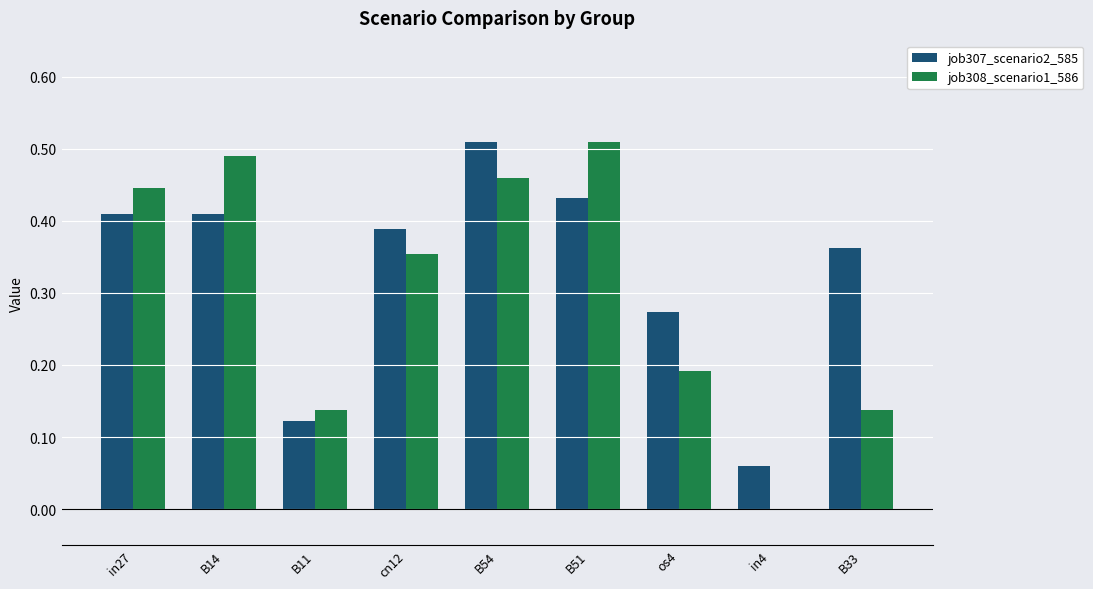

Is the value of job307_scenario2_585 at B54 greater than the value of job308_scenario1_586 at B54?

Yes